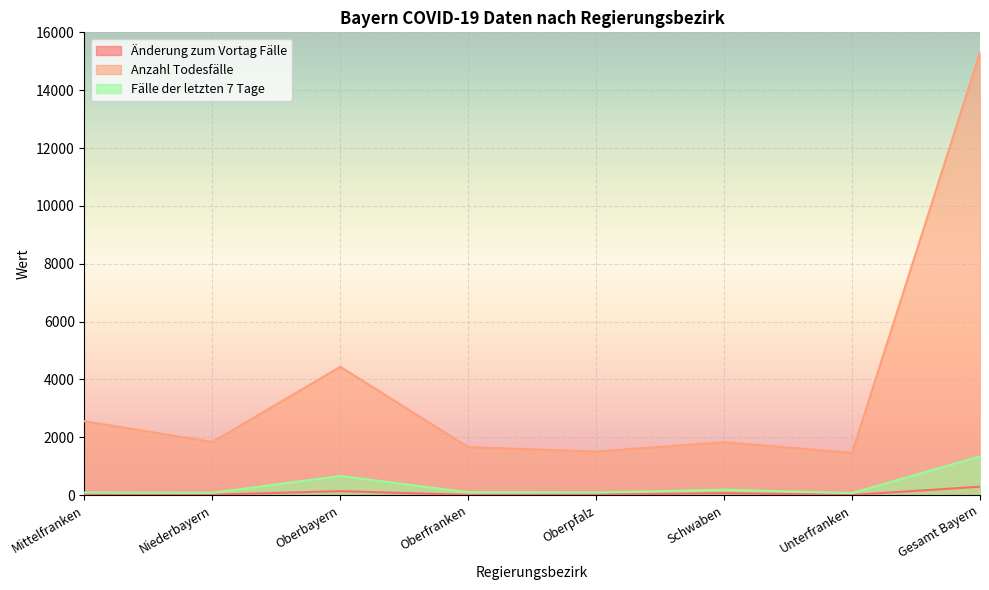

At which category does Anzahl Todesfälle reach its first local valley?

Niederbayern